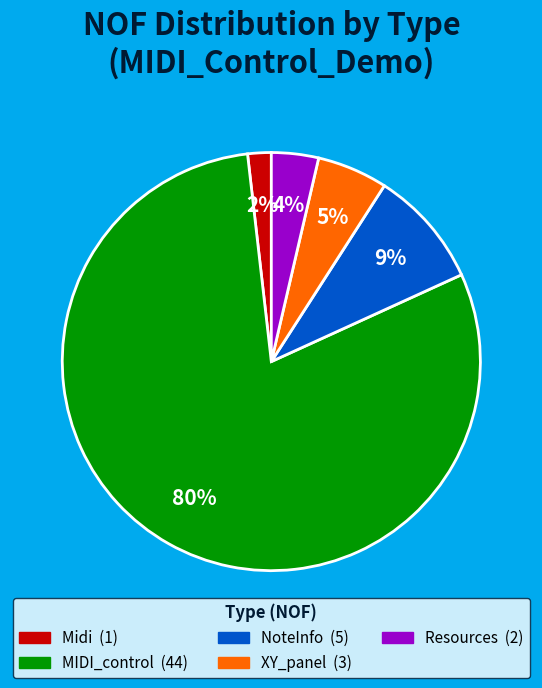

To the nearest percent, what portion does XY_panel represent?

5%